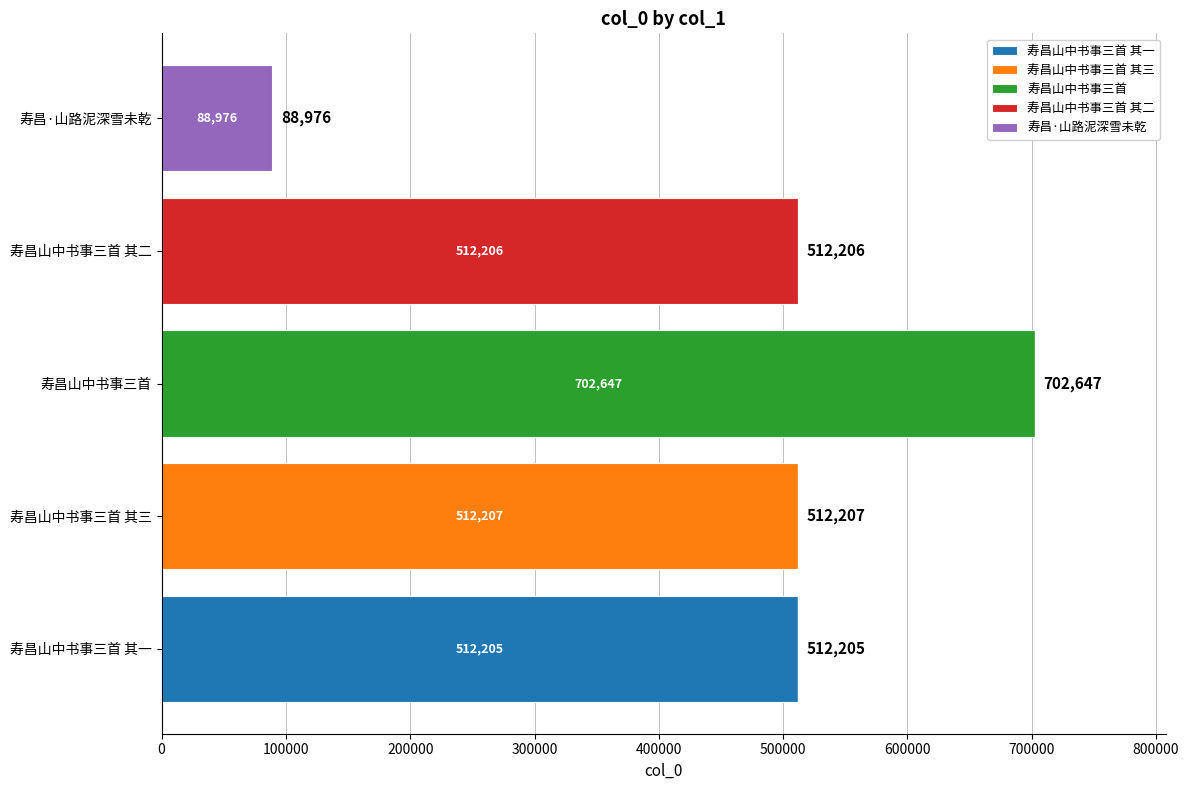

At which category is the sum across all series the highest?

寿昌山中书事三首